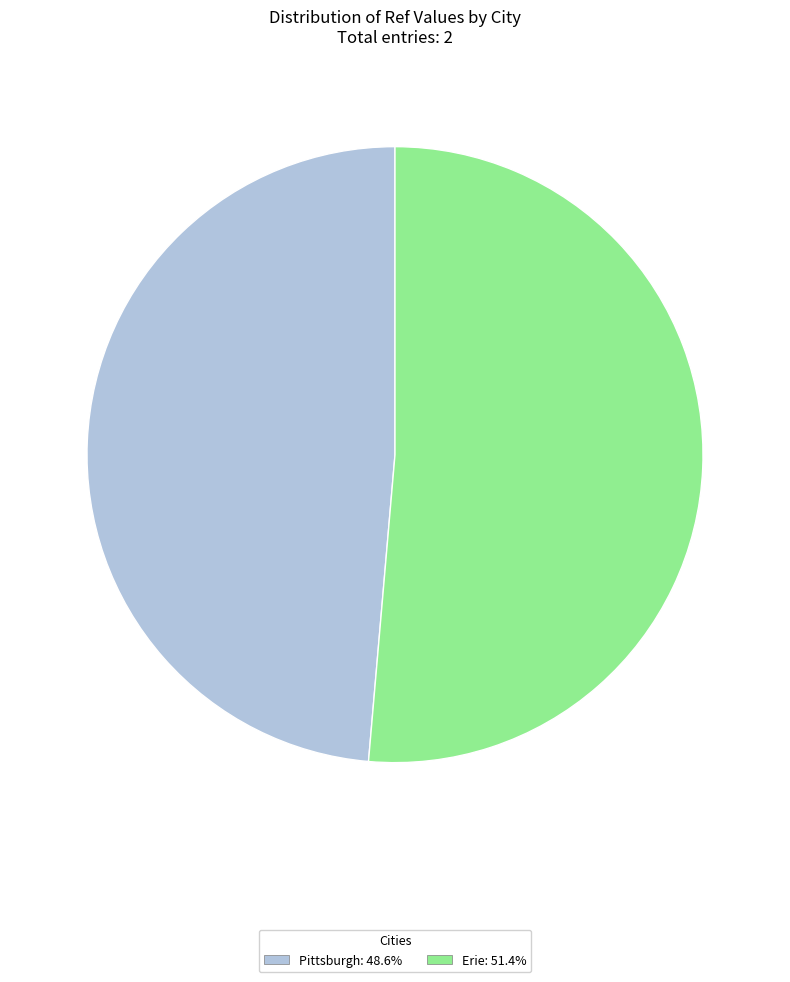

How many segments does this pie chart have?

2